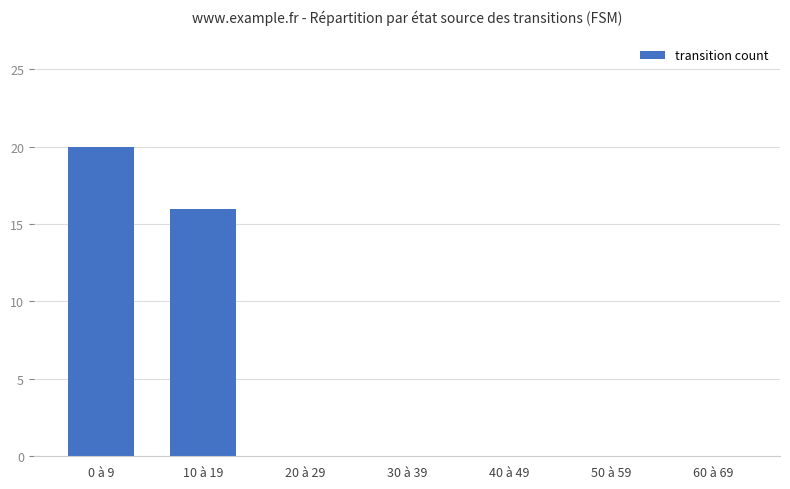

What is the change in value from 0 à 9 to 50 à 59?

-20